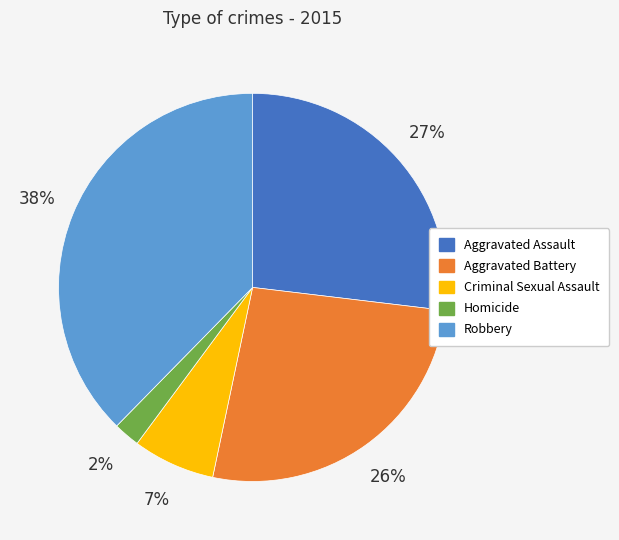

Is the sum of Homicide and Robbery greater than half?

No